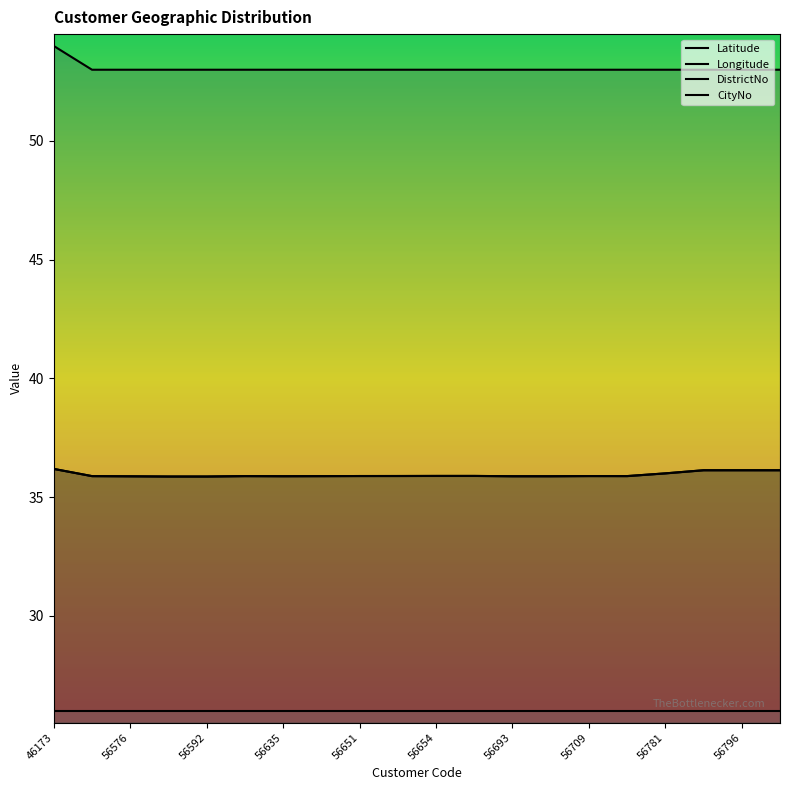

Is it true that DistrictNo equals 34.5 at 56592?

False